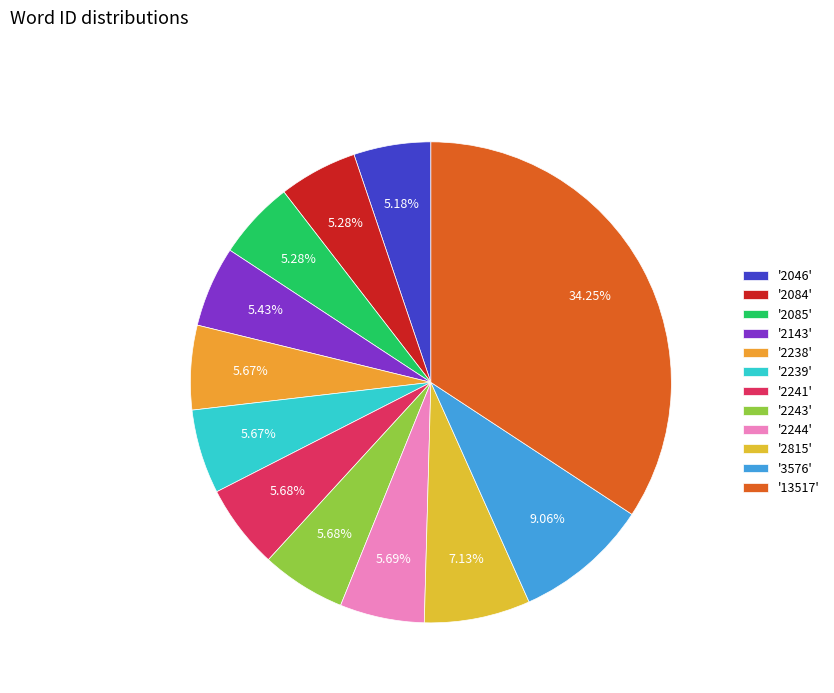

Rank the categories by value from lowest to highest.

2046, 2084, 2085, 2143, 2238, 2239, 2241, 2243, 2244, 2815, 3576, 13517